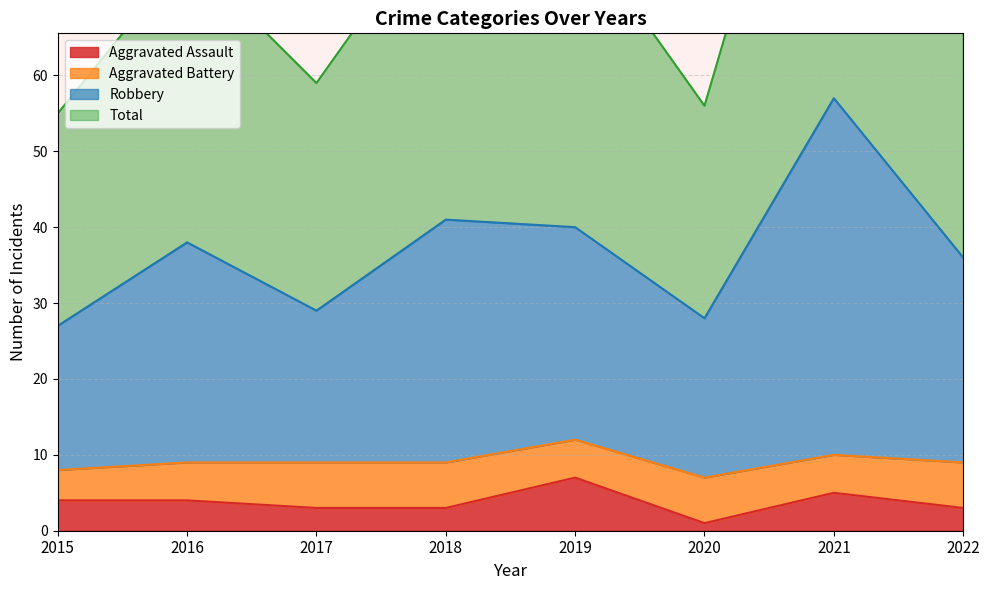

What is the value of the Robbery point at the 3rd from the left?

29